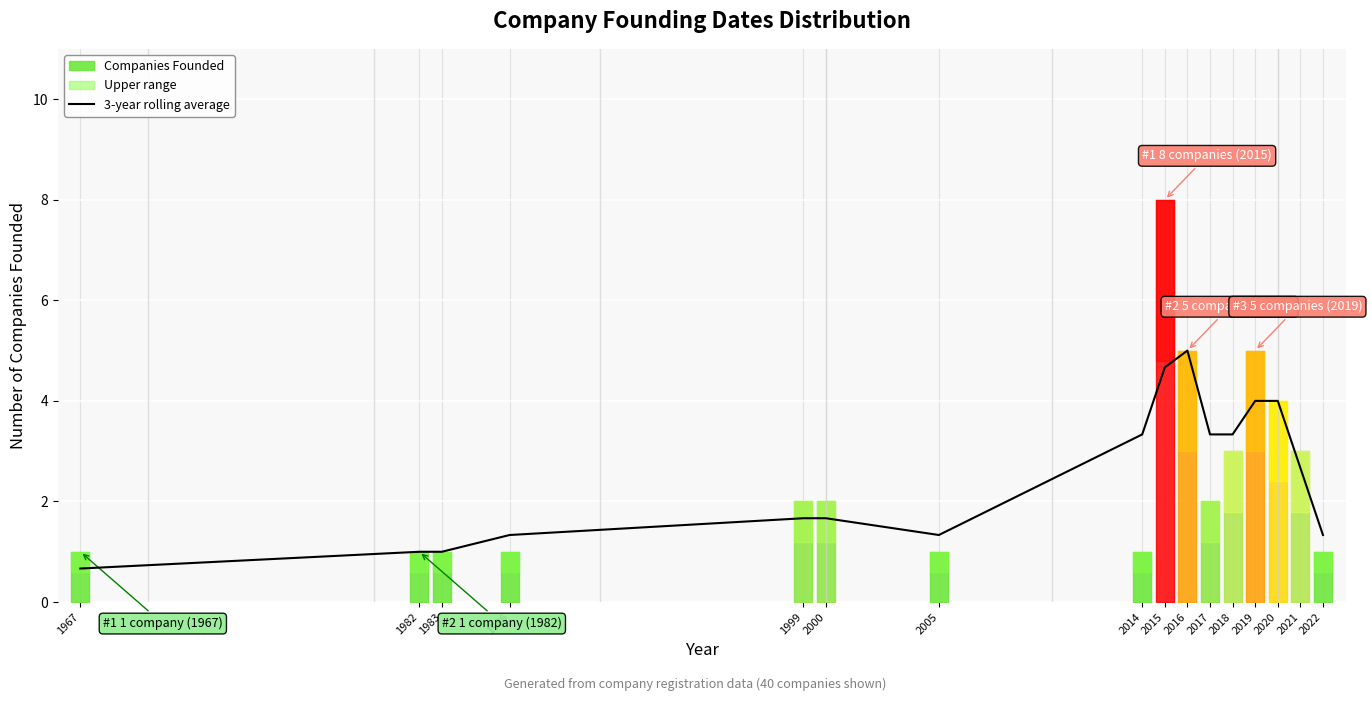

Where is the first local maximum?

2016